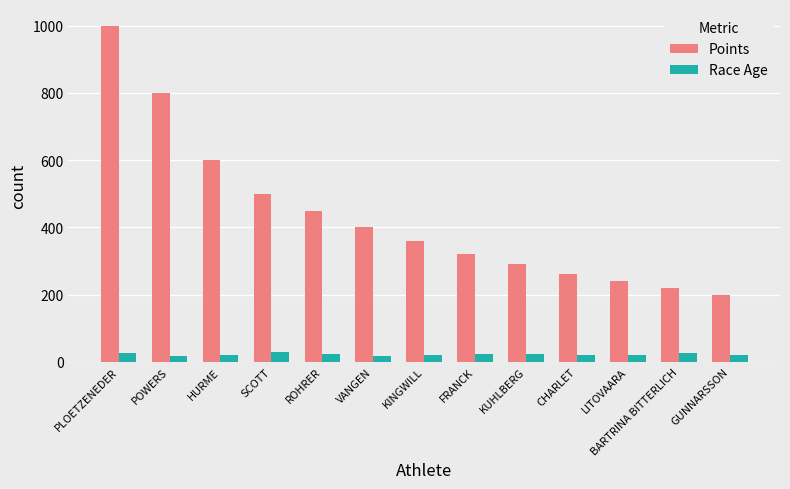

True or false: Points has a value of 303 at BARTRINA BITTERLICH.

False